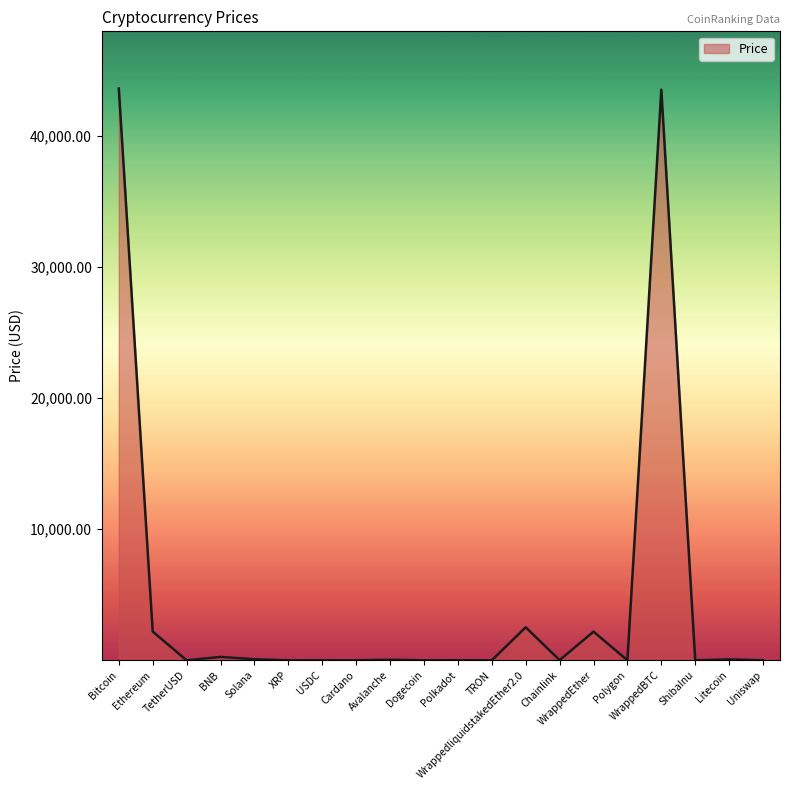

What is the difference between the maximum and minimum values?

43627.7